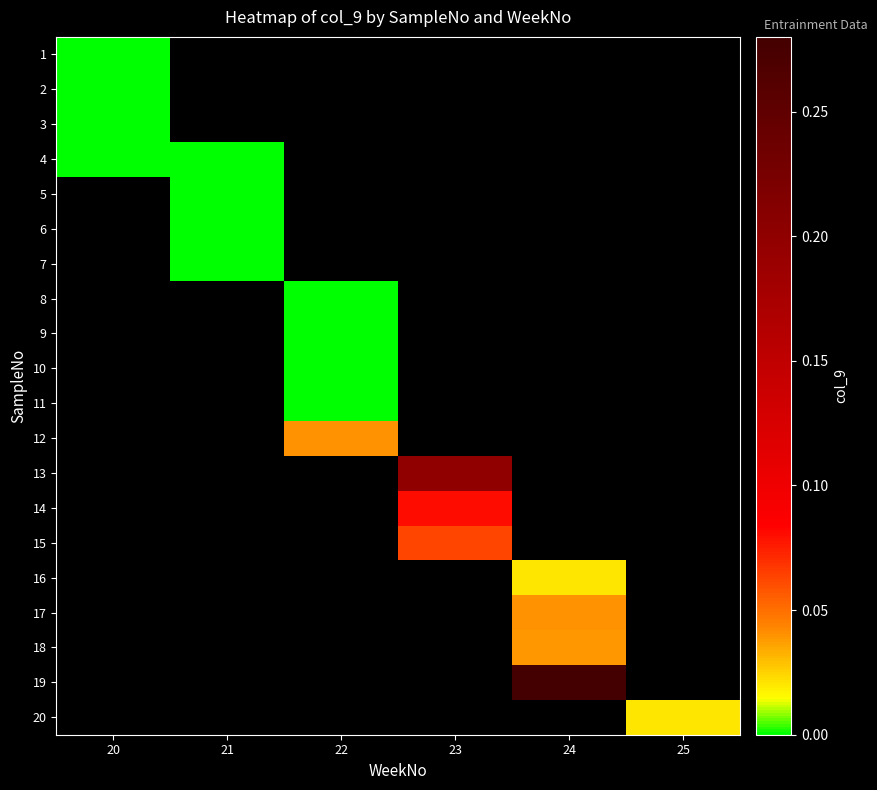

At how many categories does at least one series exceed 0?

4